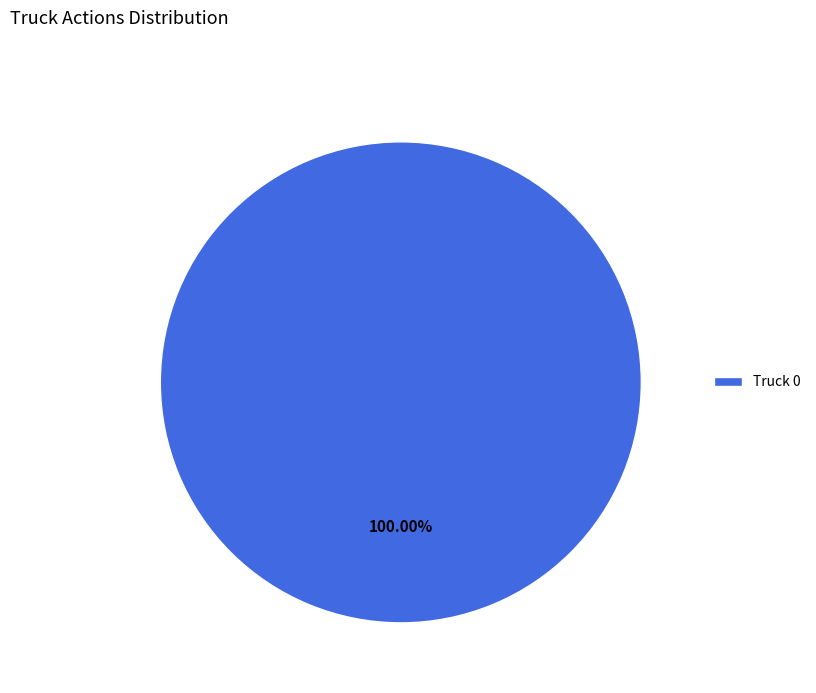

Rank the categories by value from highest to lowest.

Truck 0